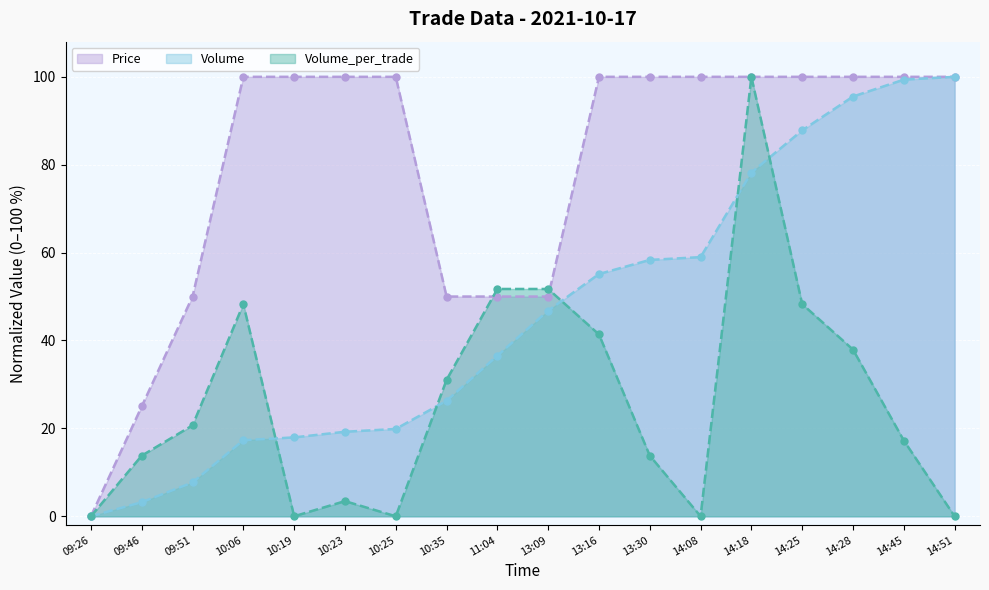

What are all the series names shown in the legend?

Price, Volume, Volume_per_trade